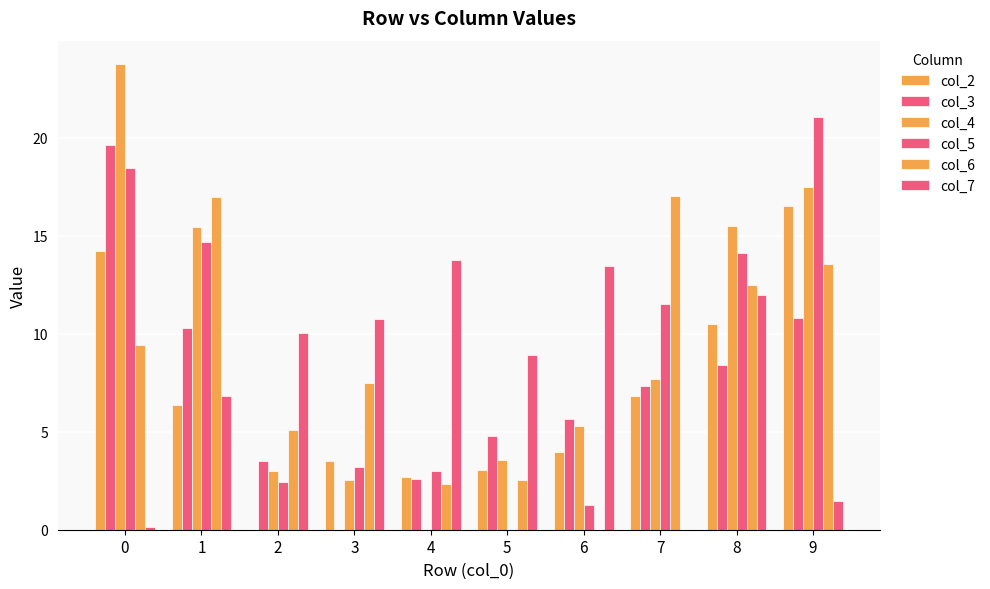

Reading right to left, extract all data points from this chart.

col_2: 16.6	10.5	6.8	4.0	3.0	2.7	3.5	0.0	6.4	14.2
col_3: 10.8	8.4	7.3	5.6	4.8	2.6	0.0	3.5	10.3	19.7
col_4: 17.5	15.5	7.7	5.3	3.5	0.0	2.5	3.0	15.4	23.8
col_5: 21.1	14.1	11.5	1.3	0.0	3.0	3.2	2.4	14.7	18.5
col_6: 13.6	12.5	17.1	0.0	2.5	2.3	7.5	5.1	17.0	9.4
col_7: 1.5	12.0	0.0	13.4	8.9	13.8	10.8	10.0	6.8	0.1